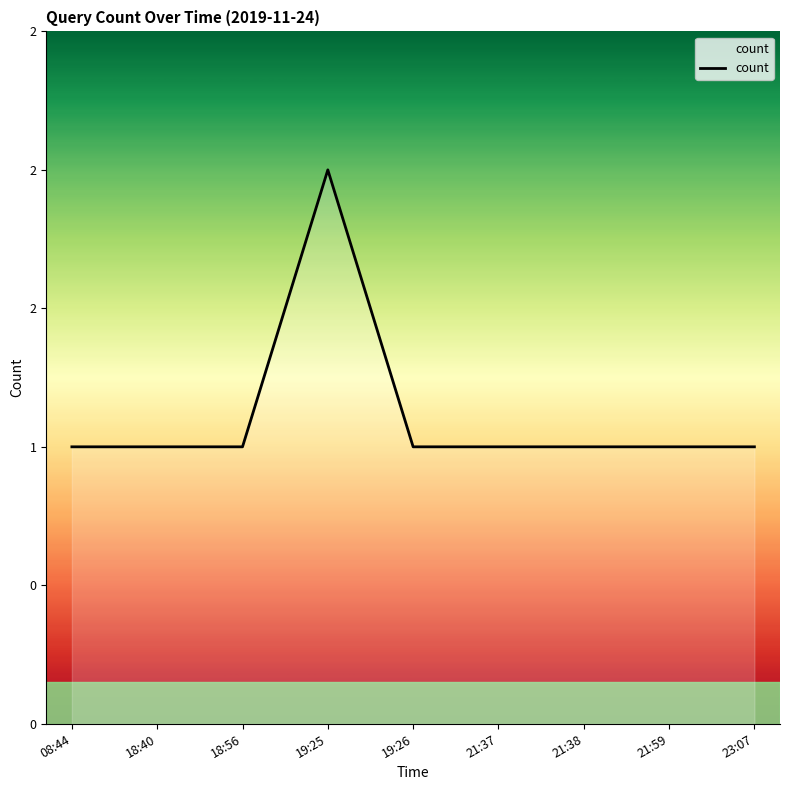

List the labels in order of value, smallest first.

08:44, 18:40, 18:56, 19:26, 21:37, 21:38, 21:59, 23:07, 19:25